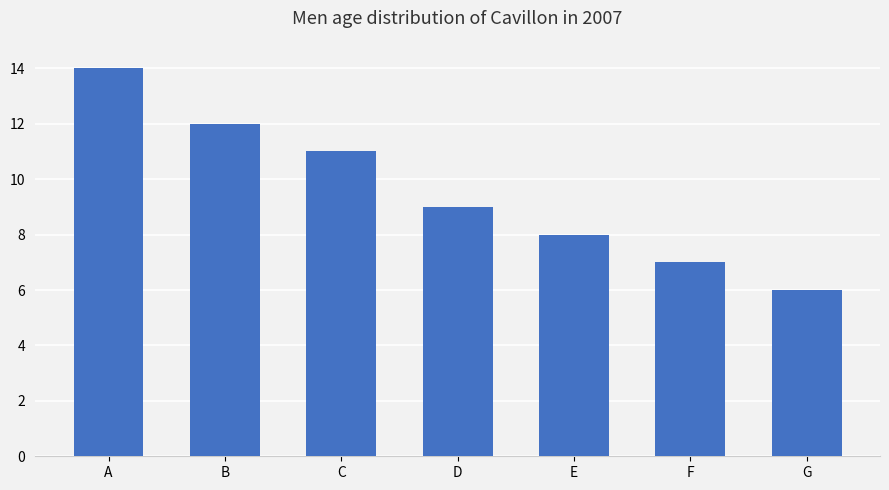

List the labels in order of value, smallest first.

G, F, E, D, C, B, A